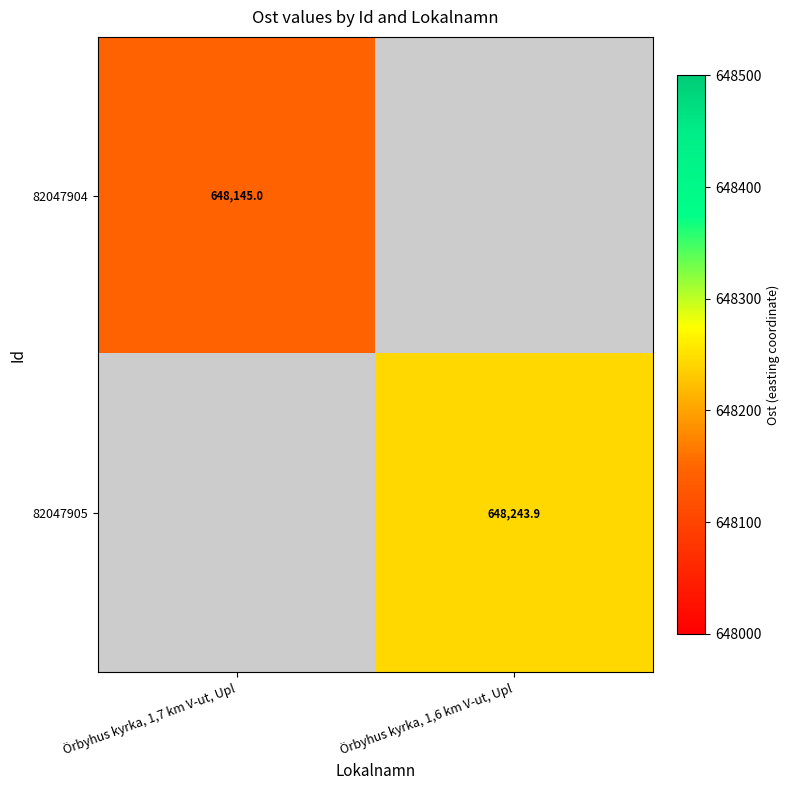

Is the value of 82047905 at Örbyhus kyrka, 1,6 km V-ut, Upl greater than the value of 82047904 at Örbyhus kyrka, 1,7 km V-ut, Upl?

Yes